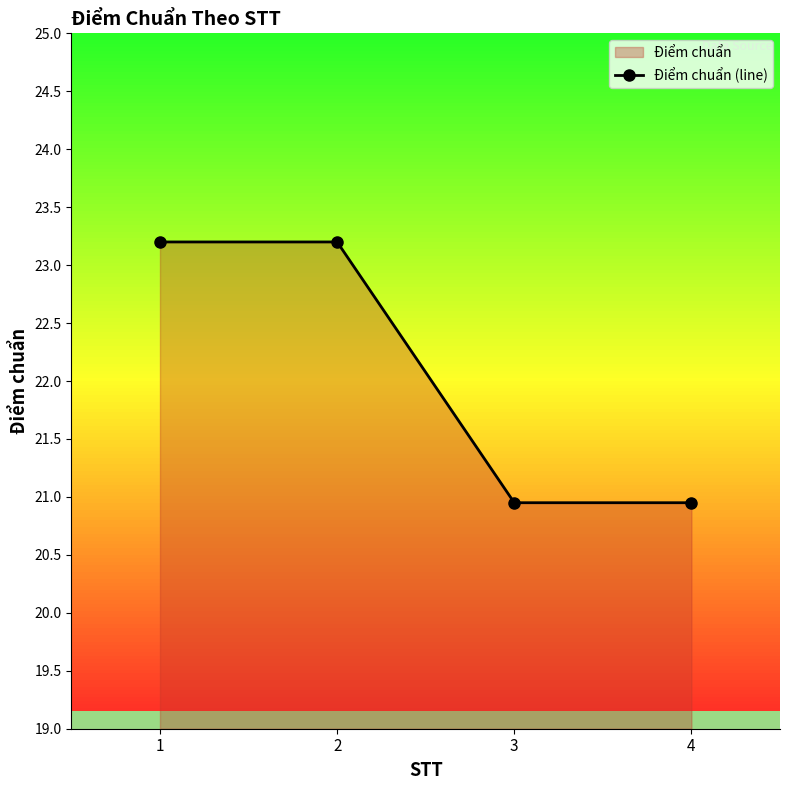

What is the ratio of the value at 3 to the value at 2?

0.9